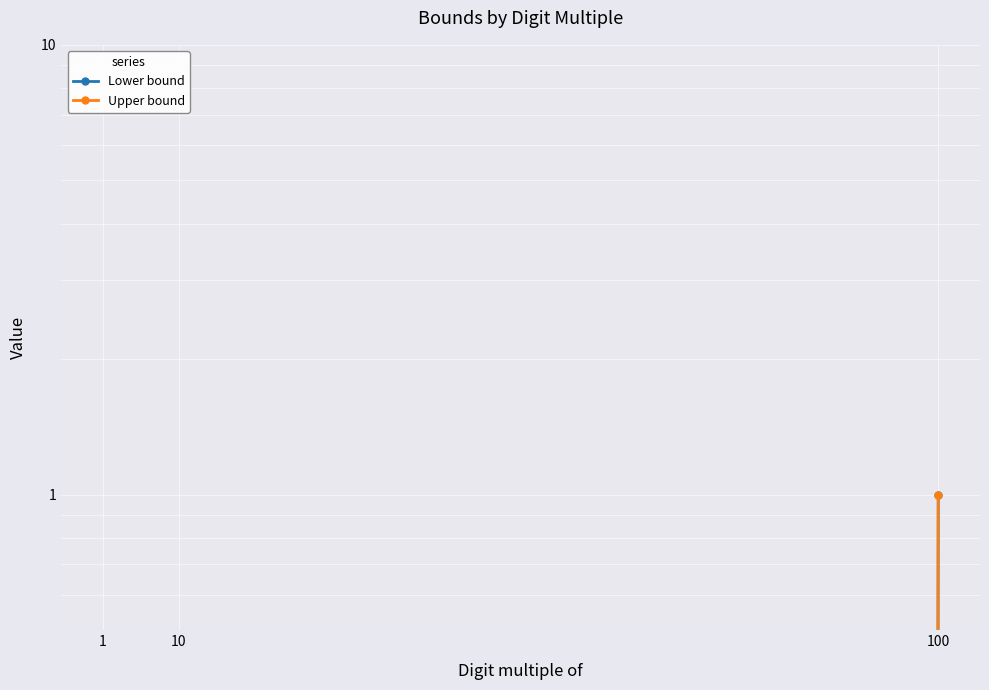

What is the sum of all Upper bound values?

1